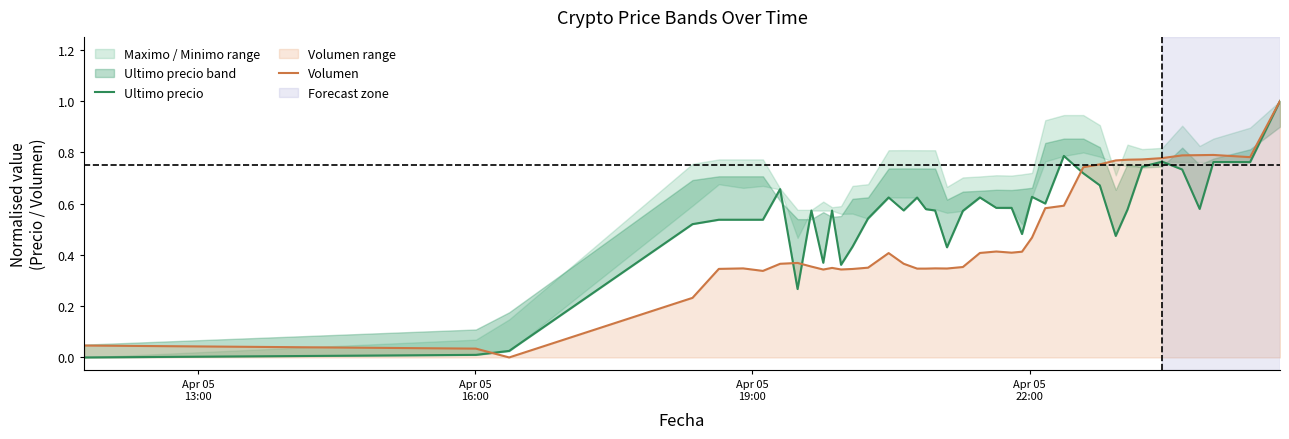

Where do Volumen and Ultimo precio first cross each other?

Apr 05
16:00 and Apr 05
19:00